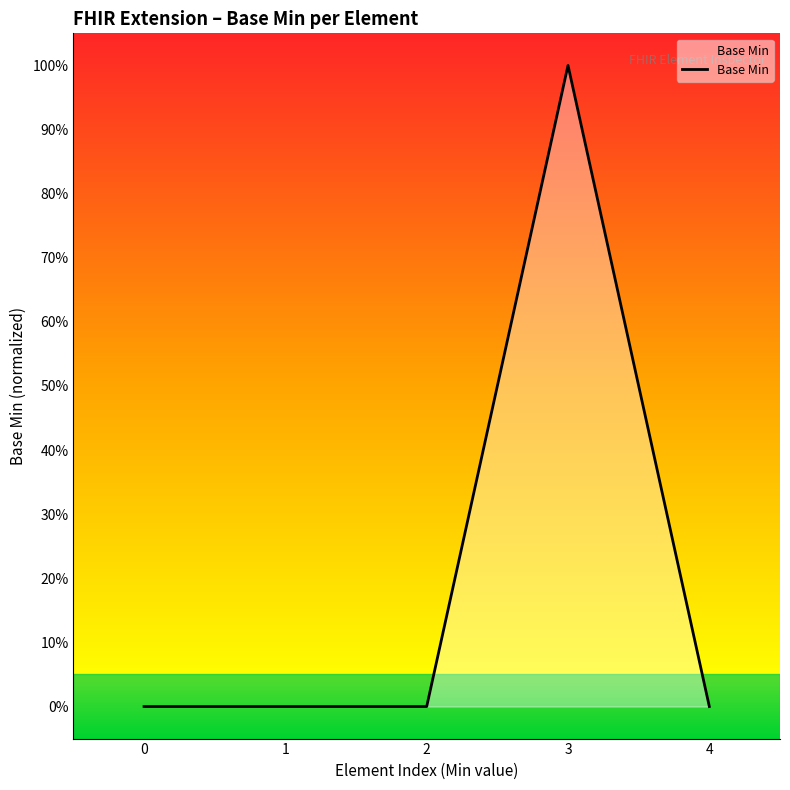

Reading left to right, transcribe all the data shown in this chart.

0=0	1=0	2=0	3=1	4=0